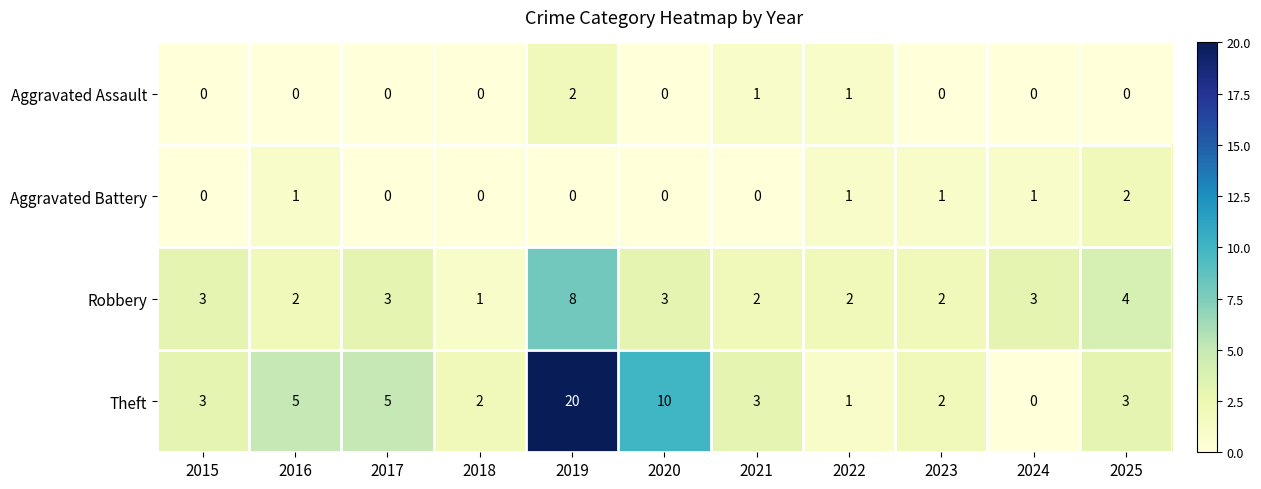

What is the sum of the Theft values at 2023 and 2021?

5